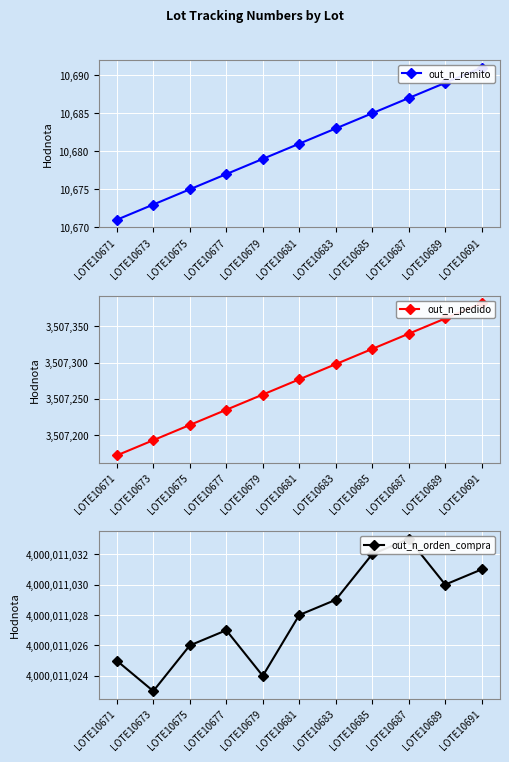

What is the difference between the maximum and minimum values in the out_n_pedido series?

210